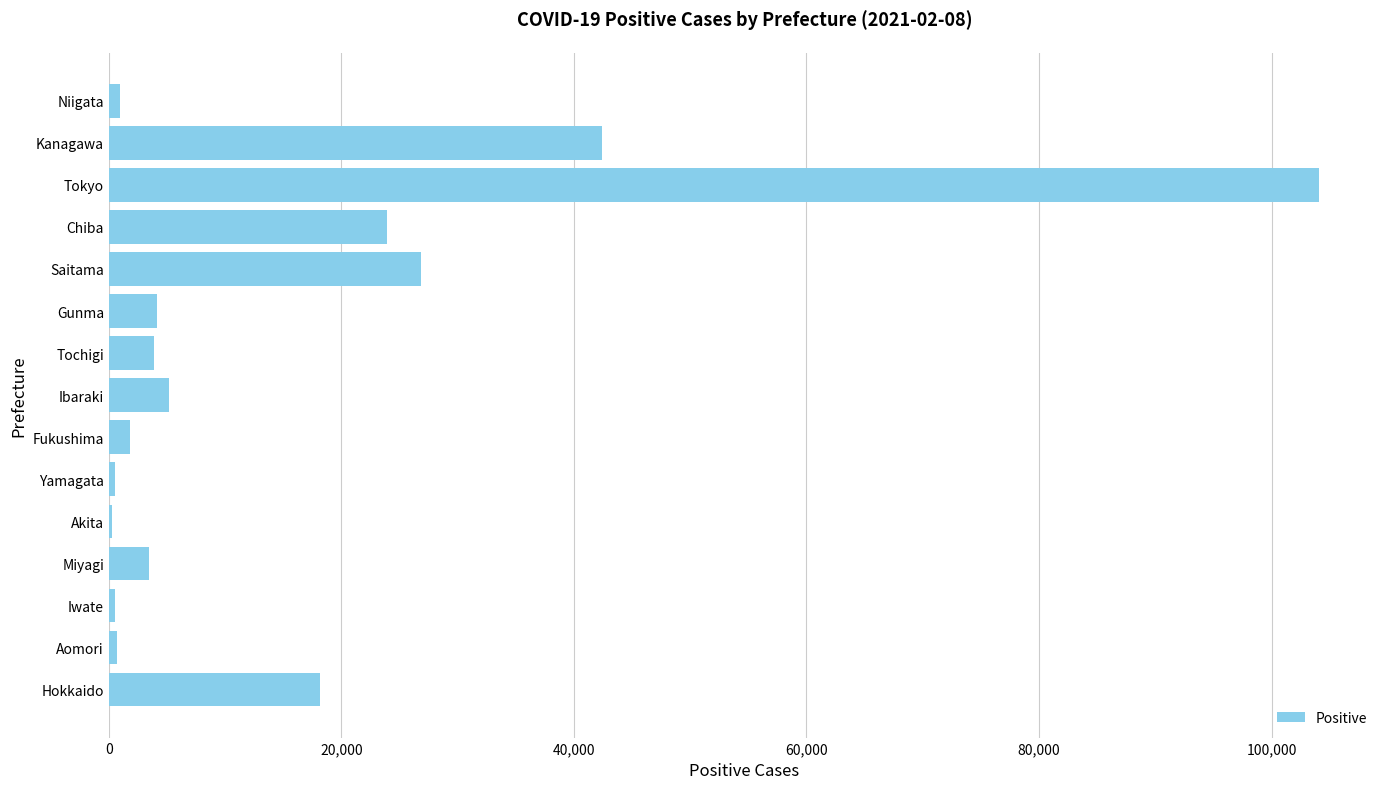

The chart shows a value of 23891 at Chiba. True or false?

True